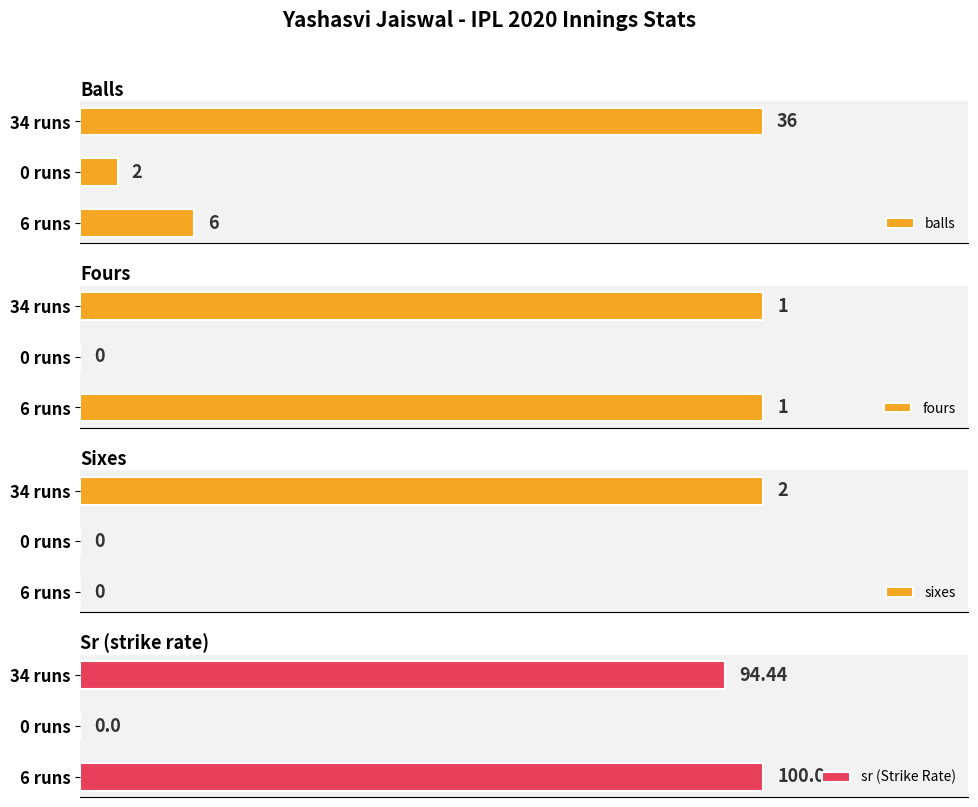

Where is balls nearest to the value 19?

6 runs